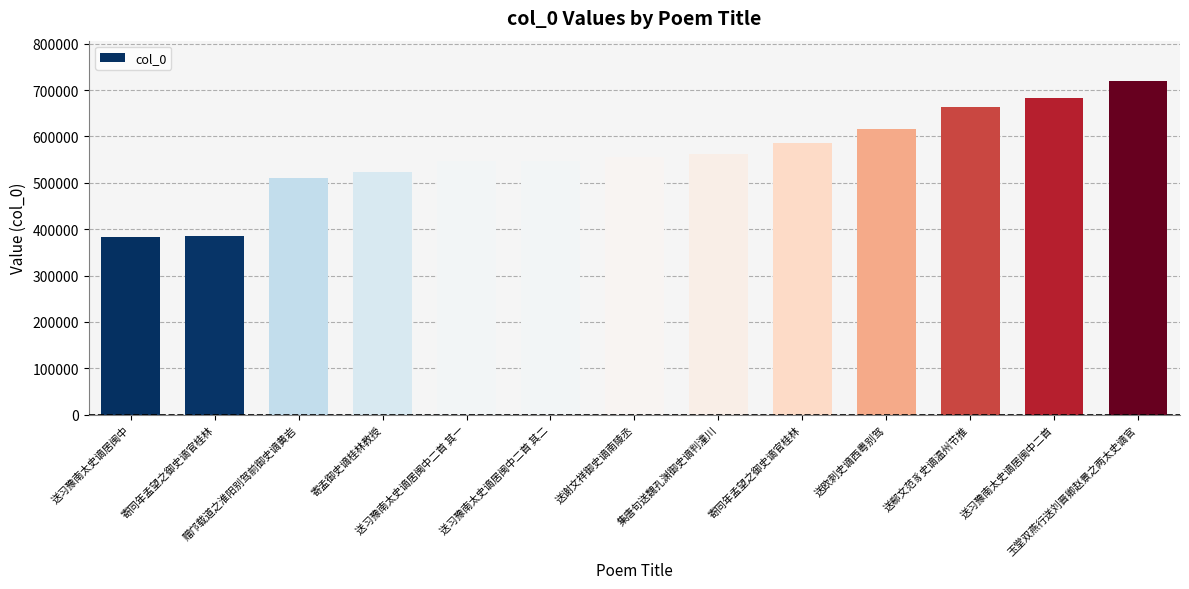

Where is the data nearest to the value 551280?

送谢文祥御史谪南陵丞